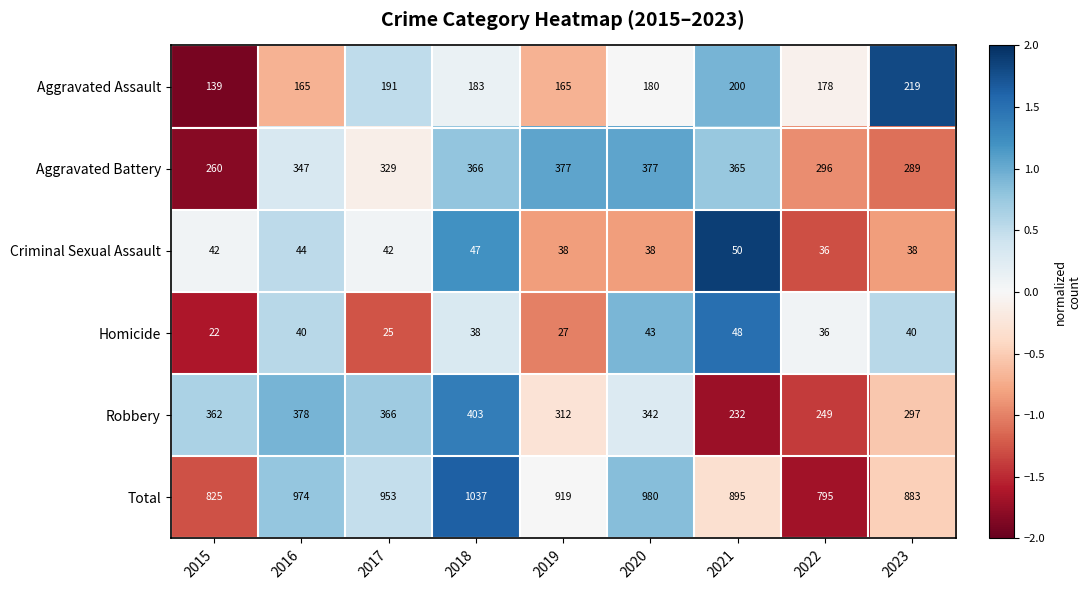

What is the difference between the Total values at 2022 and 2023?

88